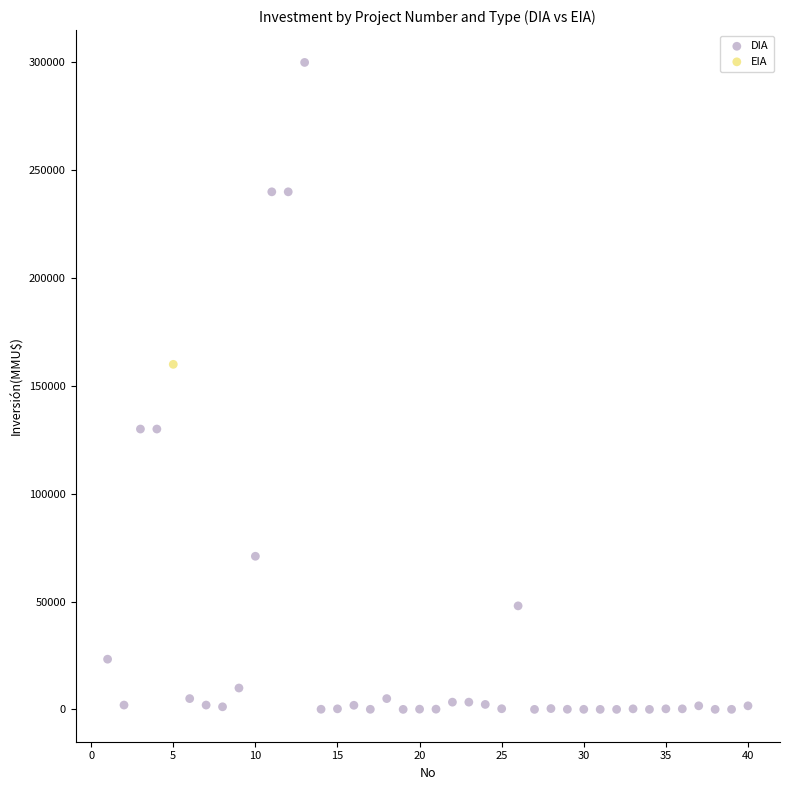

What are all the series names shown in the legend?

DIA, EIA